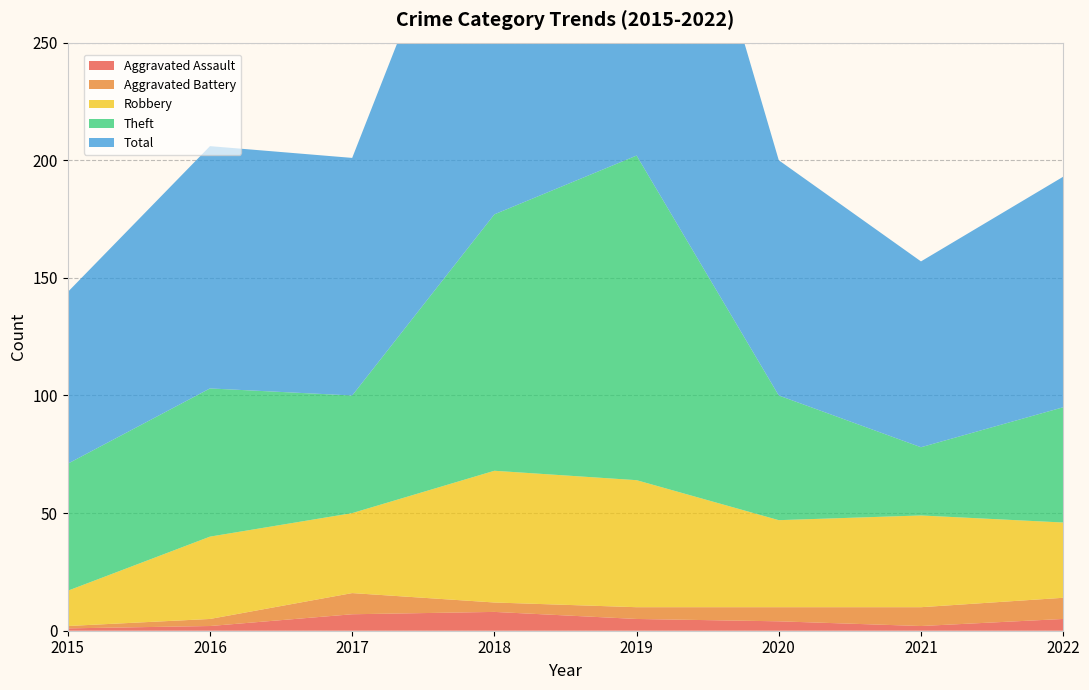

Reading left to right, what are all the values shown in this chart?

Aggravated Assault: 2015=1	2016=2	2017=7	2018=8	2019=5	2020=4	2021=2	2022=5
Aggravated Battery: 2015=1	2016=3	2017=9	2018=4	2019=5	2020=6	2021=8	2022=9
Robbery: 2015=15	2016=35	2017=34	2018=56	2019=54	2020=37	2021=39	2022=32
Theft: 2015=54	2016=63	2017=50	2018=109	2019=138	2020=53	2021=29	2022=49
Total: 2015=73	2016=103	2017=101	2018=178	2019=204	2020=100	2021=79	2022=98